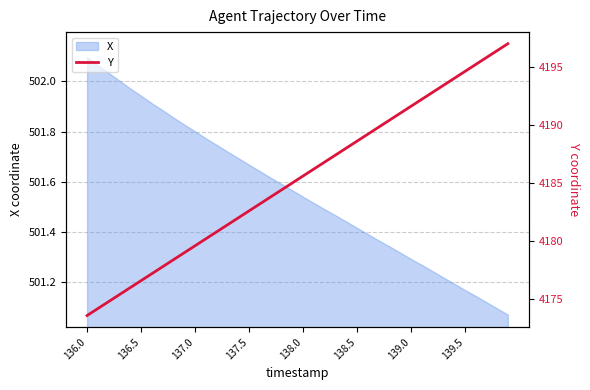

The value of X at 138.5 is 224.9. True or false?

False